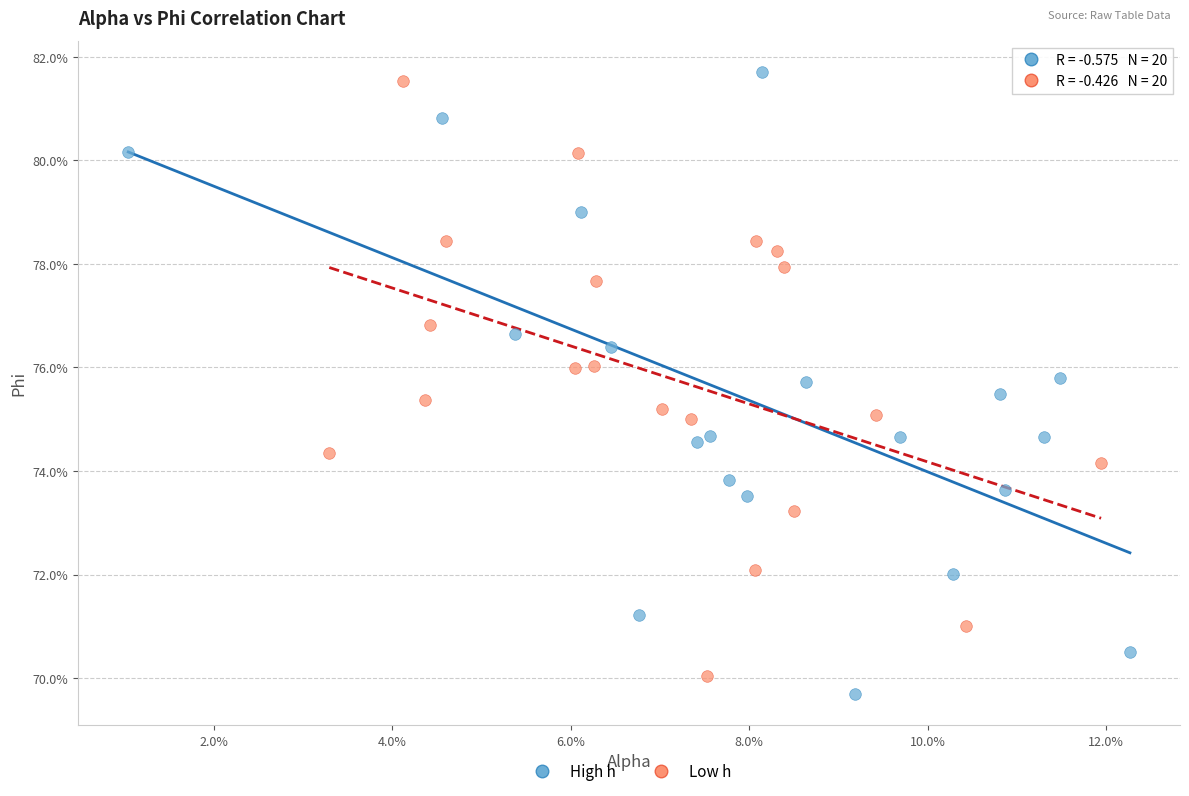

What are all the series names shown in the legend?

High h, Low h